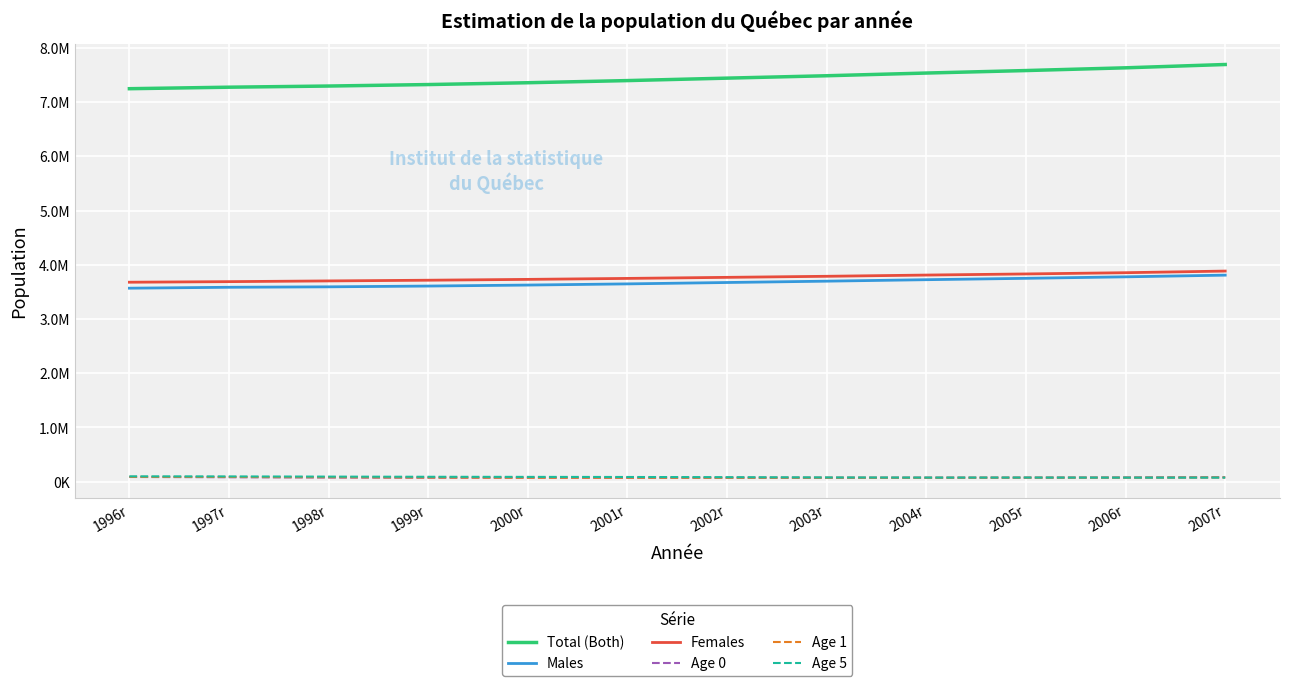

What are all the series names shown in the legend?

Total (Both), Males, Females, Age 0, Age 1, Age 5